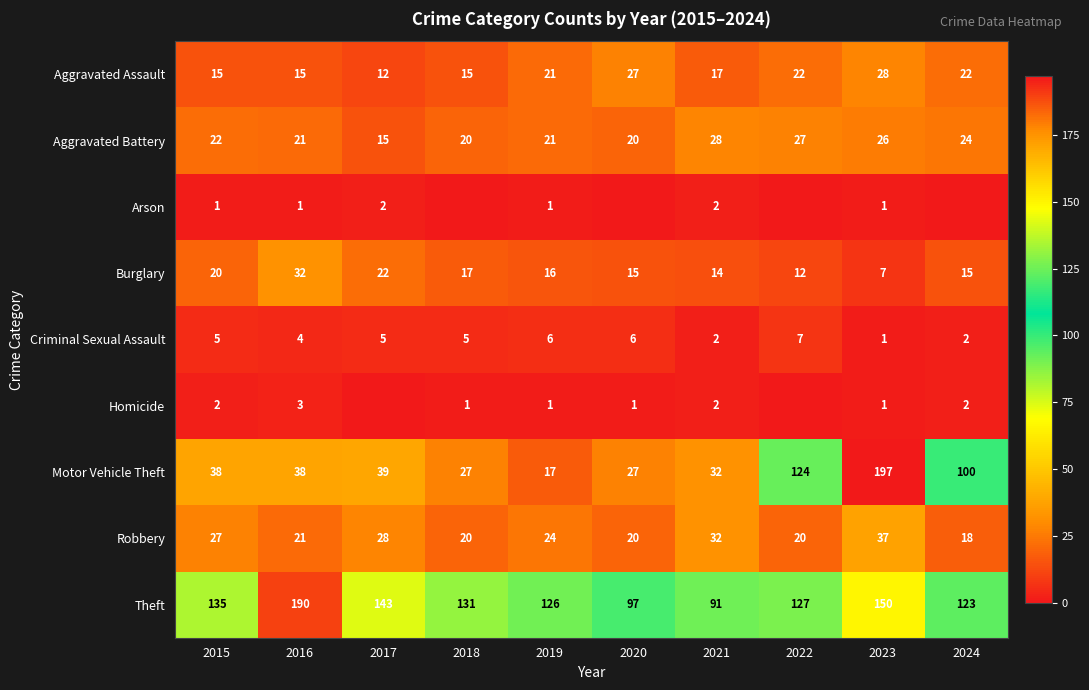

At how many categories does at least one series exceed 124?

7